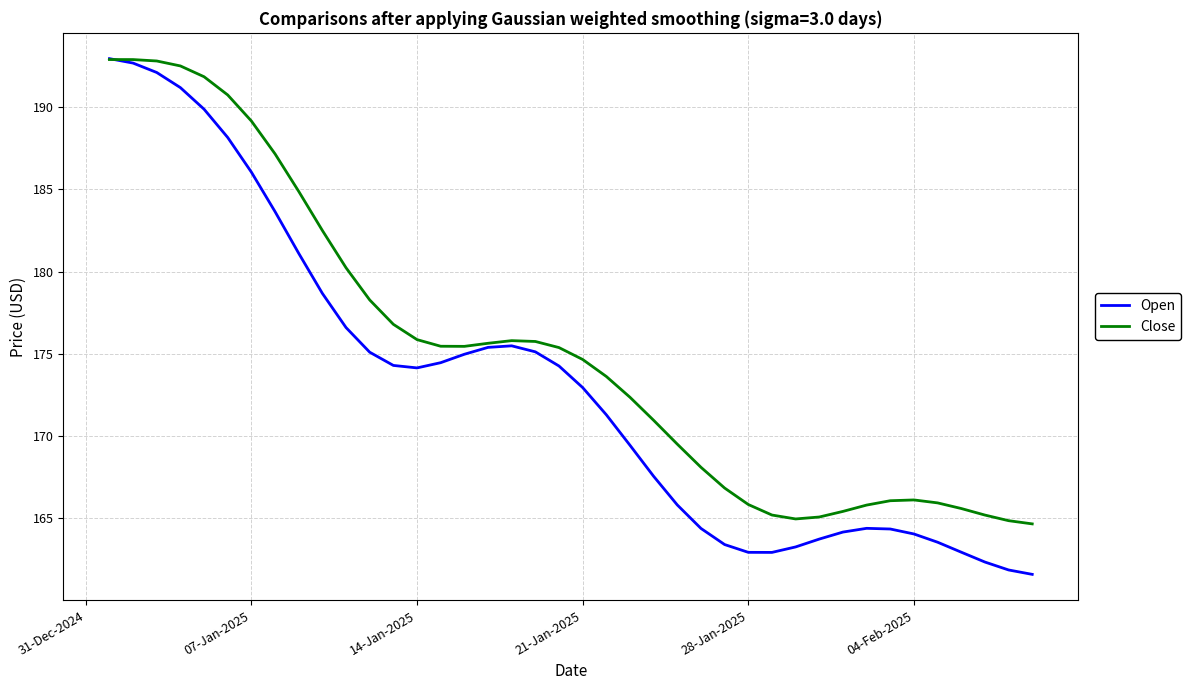

What is the minimum value for Close?

164.6